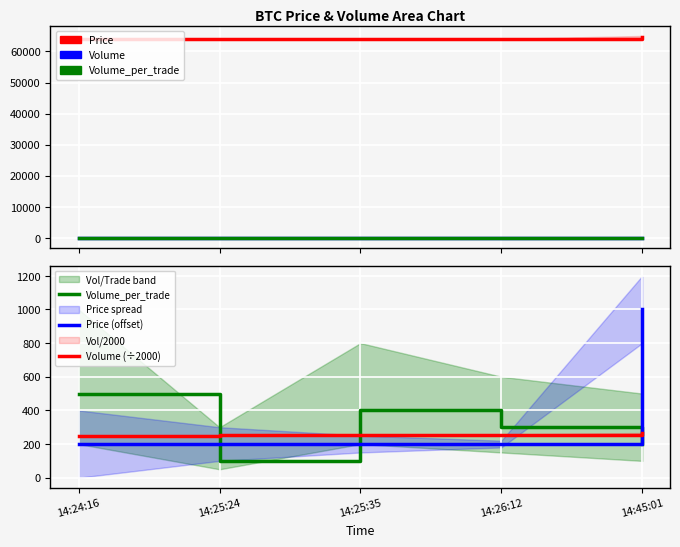

Where is the first local minimum for Vol/Trade (×10)?

14:25:24